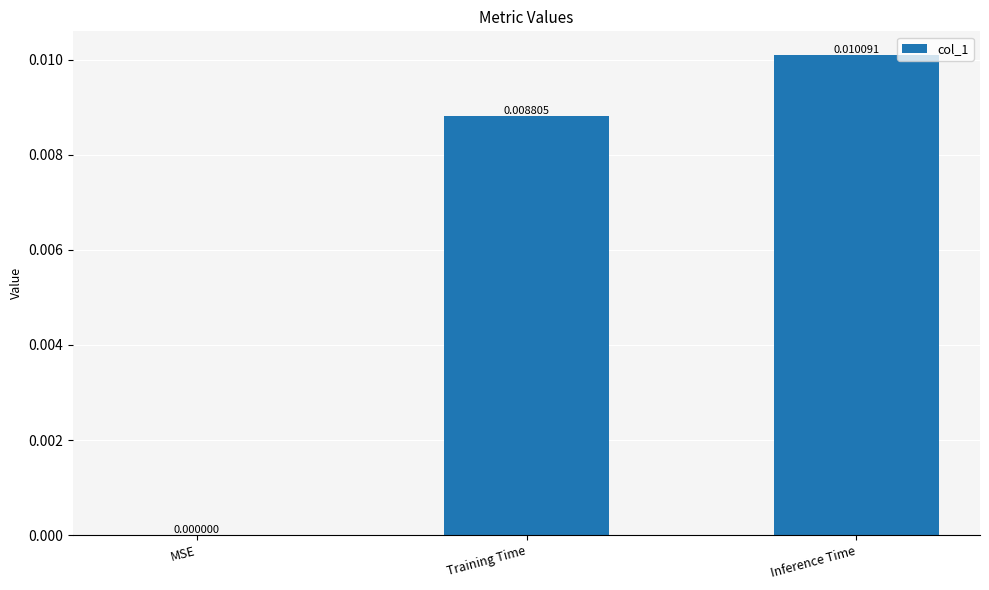

Between Training Time and Inference Time, which is larger?

Inference Time